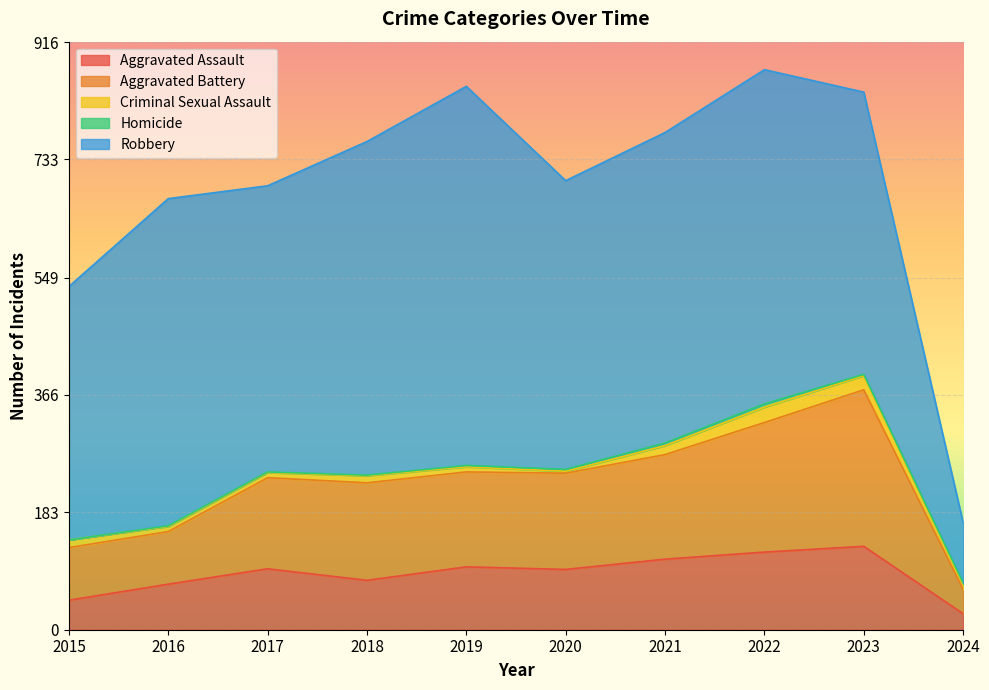

What is the difference between the maximum and minimum values in the Robbery series?

497